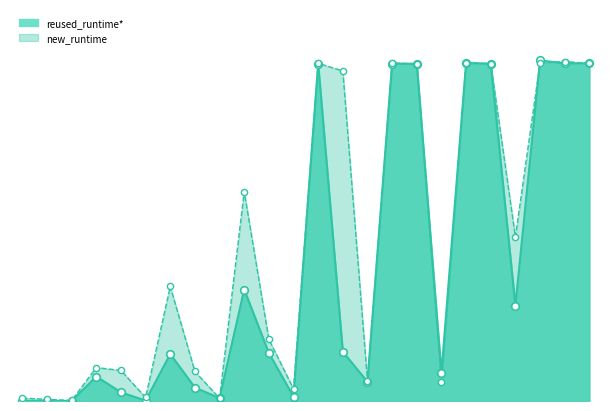

Is the value of reused_runtime* at 50% greater than the value of new_runtime at 75%?

No